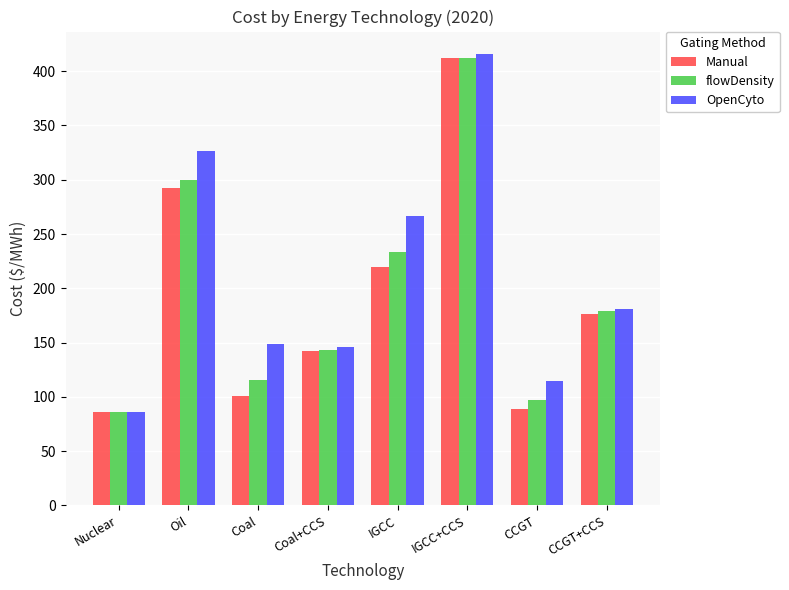

Which series has the largest range (max minus min)?

OpenCyto